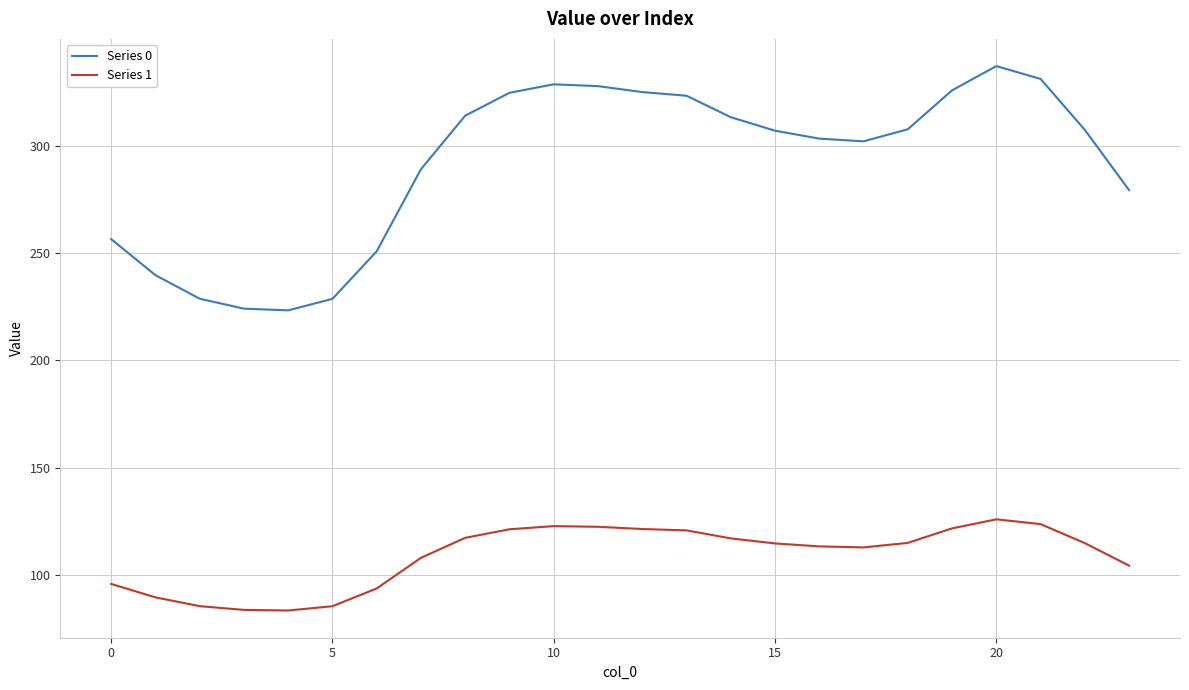

Which series has the widest spread of values?

Series 0